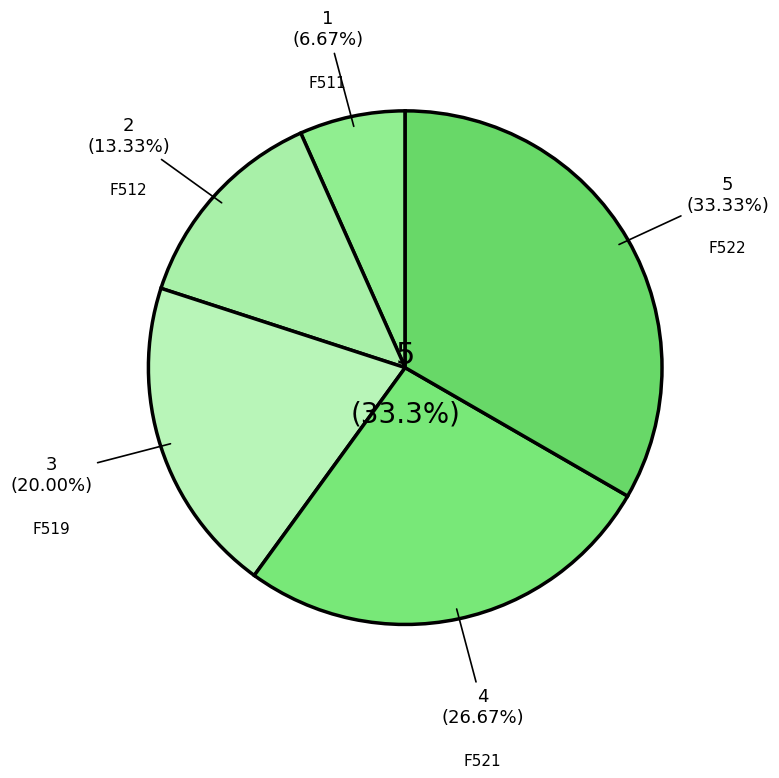

Which slice is the smallest?

F511